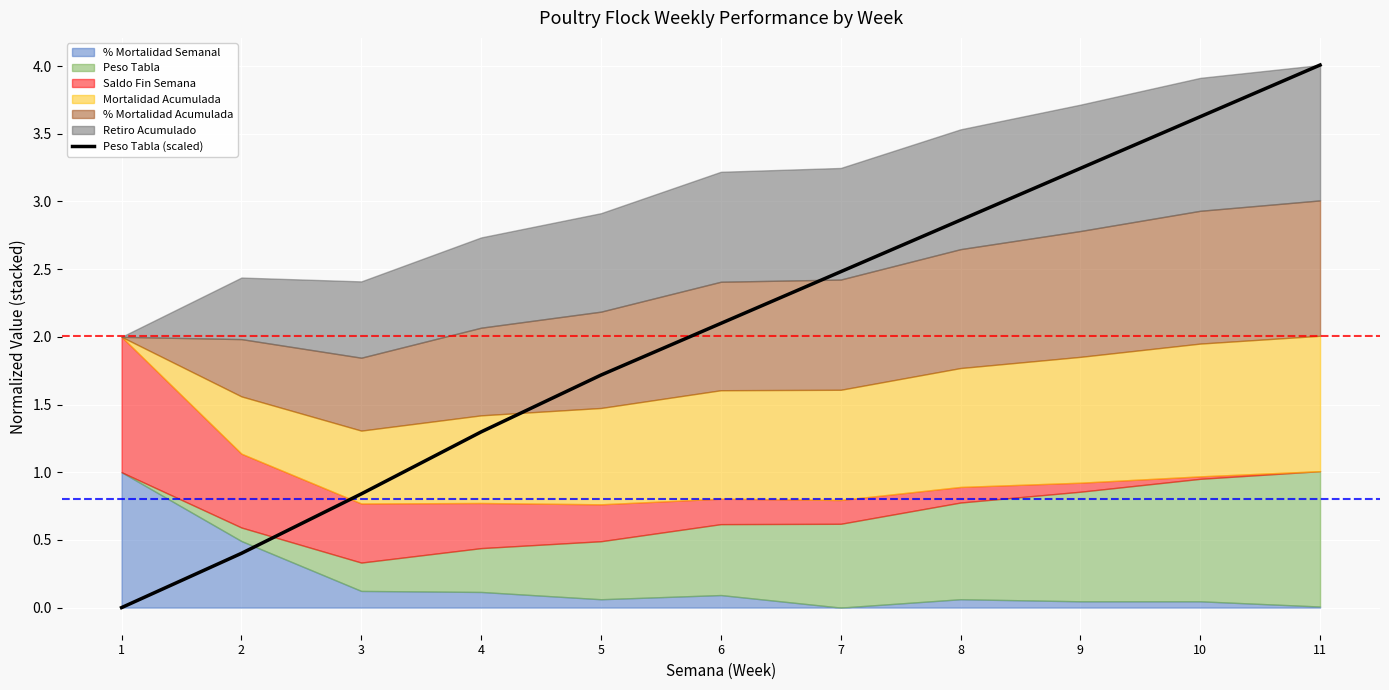

What is the change in value from 5 to 6?

+0.4